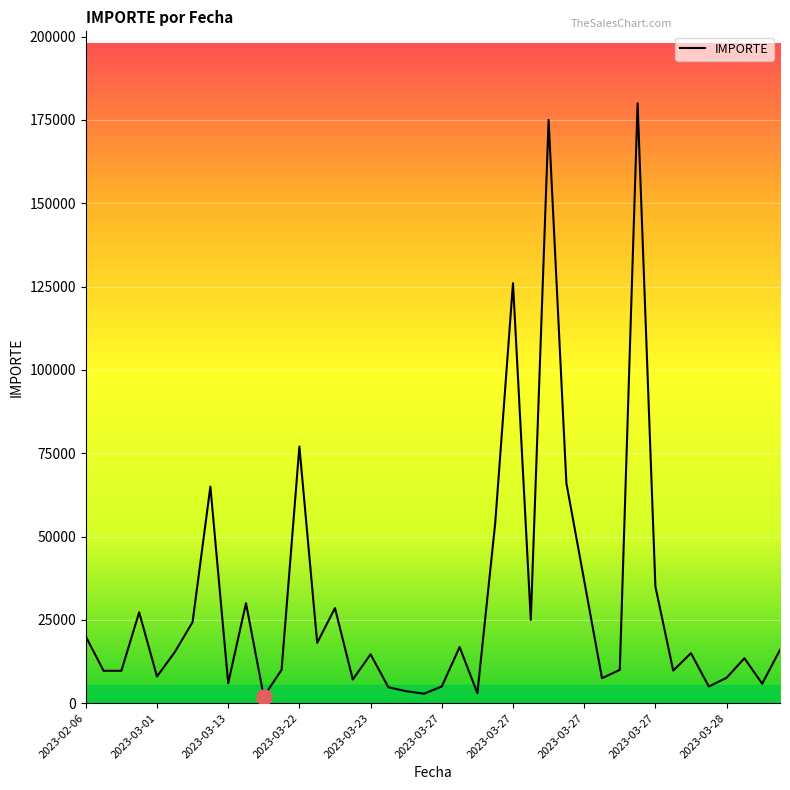

What is the difference between the maximum and minimum values?

178000